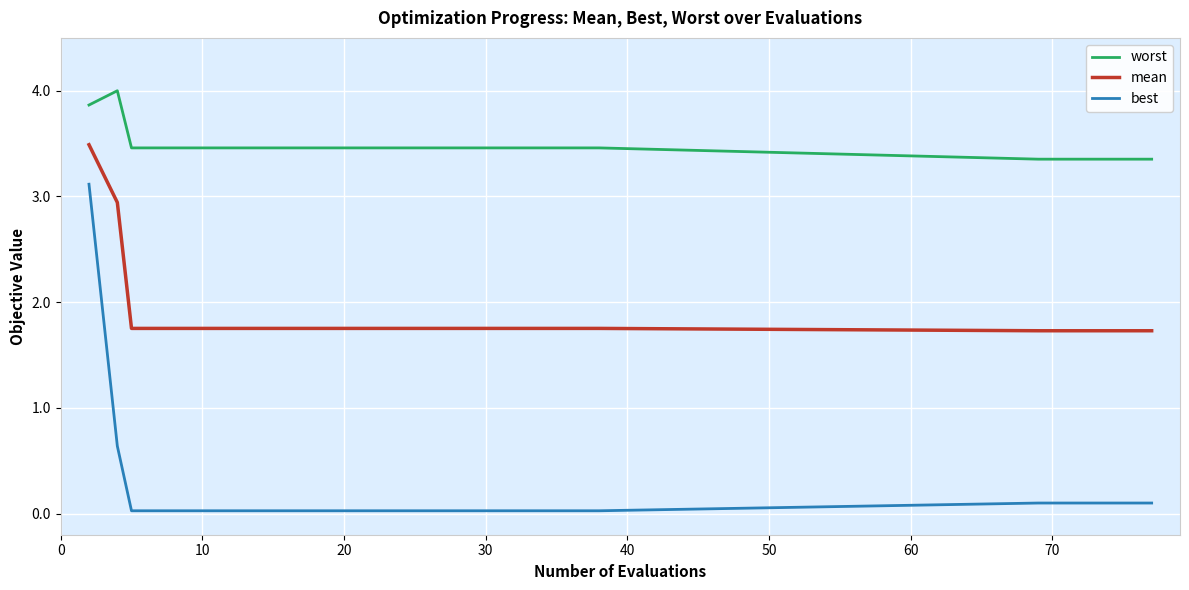

Count the mean values in the range 1 to 2.

23